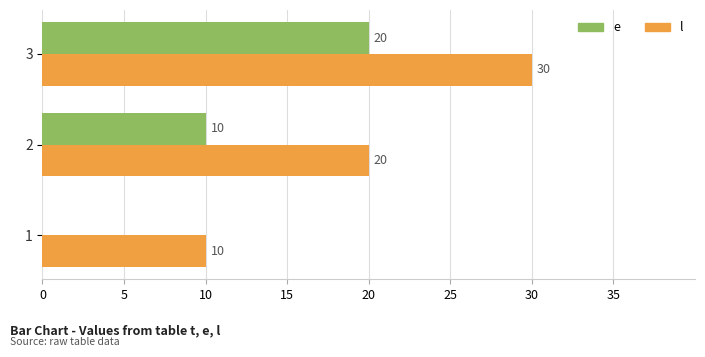

At which category is the sum across all series the highest?

3